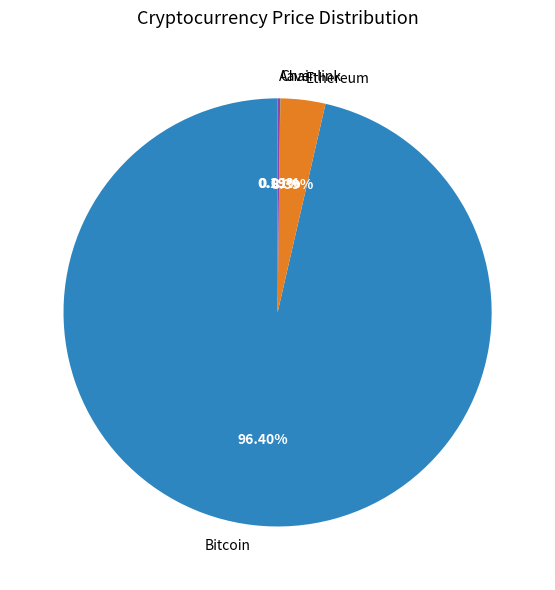

True or false: Bitcoin accounts for 82% of the total.

False